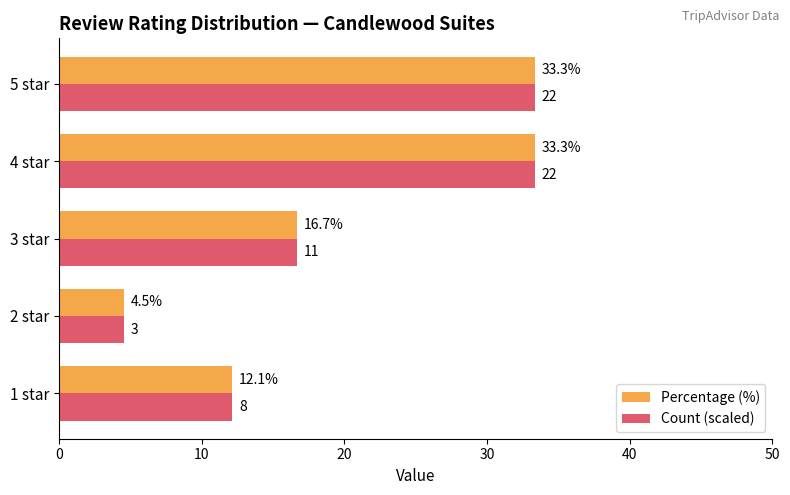

What is the sum of all Count (scaled) values?

100.0